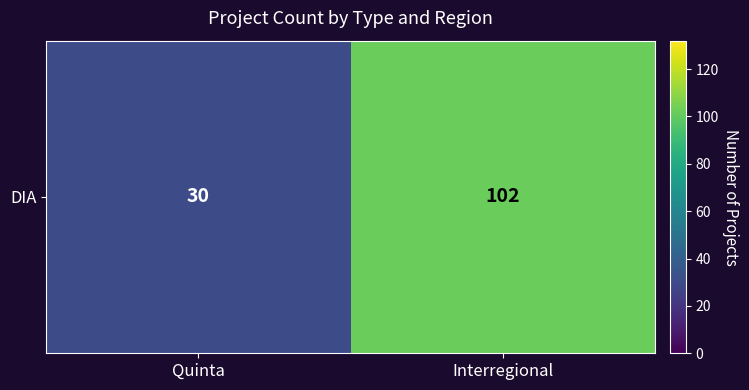

The value at Interregional is 102. True or false?

True